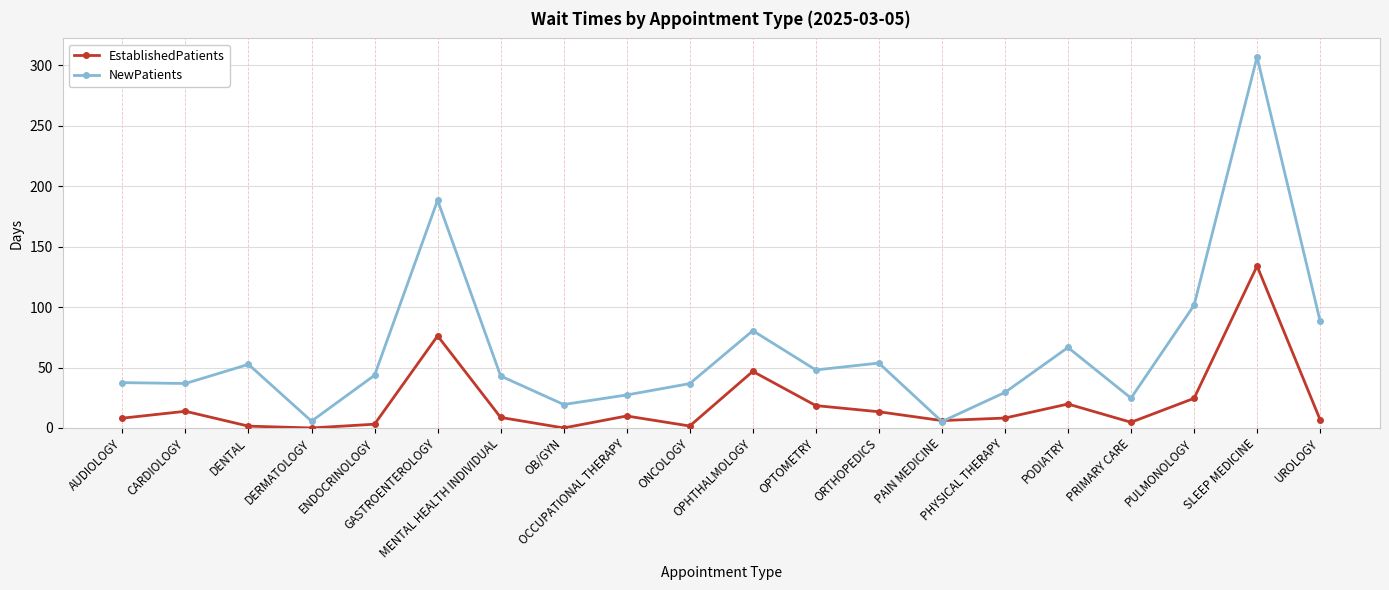

How many distinct data groups are displayed?

2